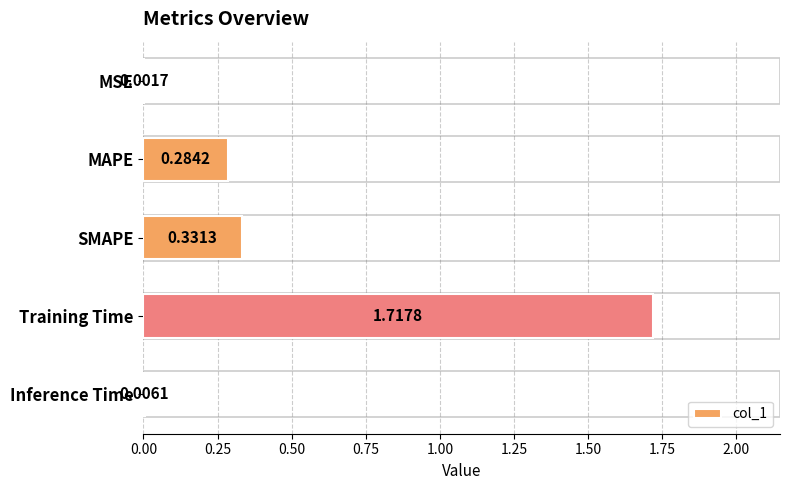

Which label corresponds to the largest value in the chart?

Training Time